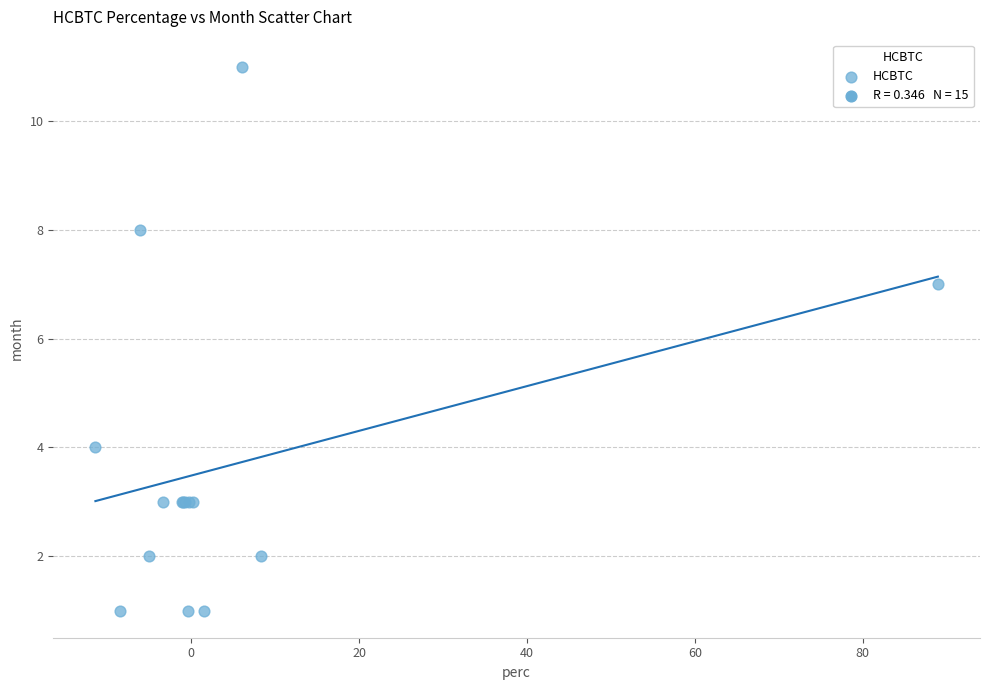

What Y value in the scatter plot is closest to 6?

7